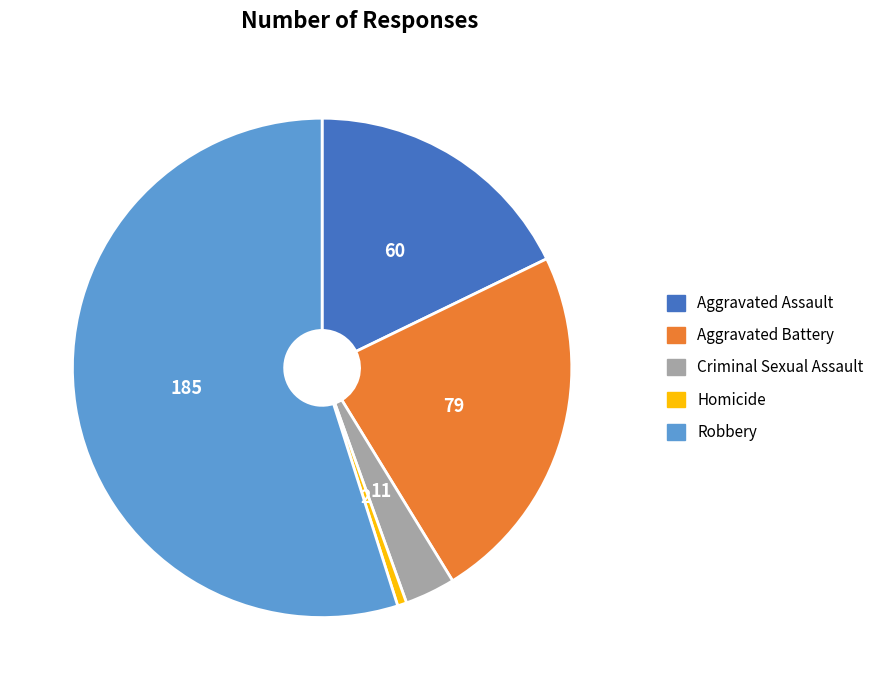

How many slices are in this pie chart?

5